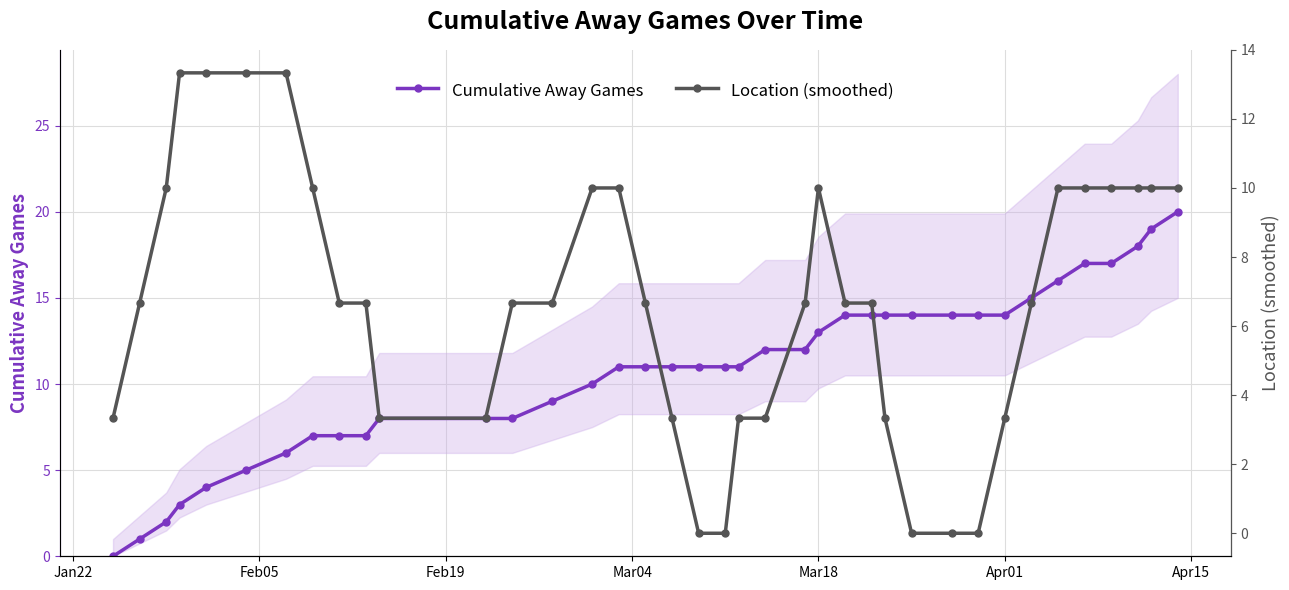

What is the highest value of the Cumulative Away Games series?

20